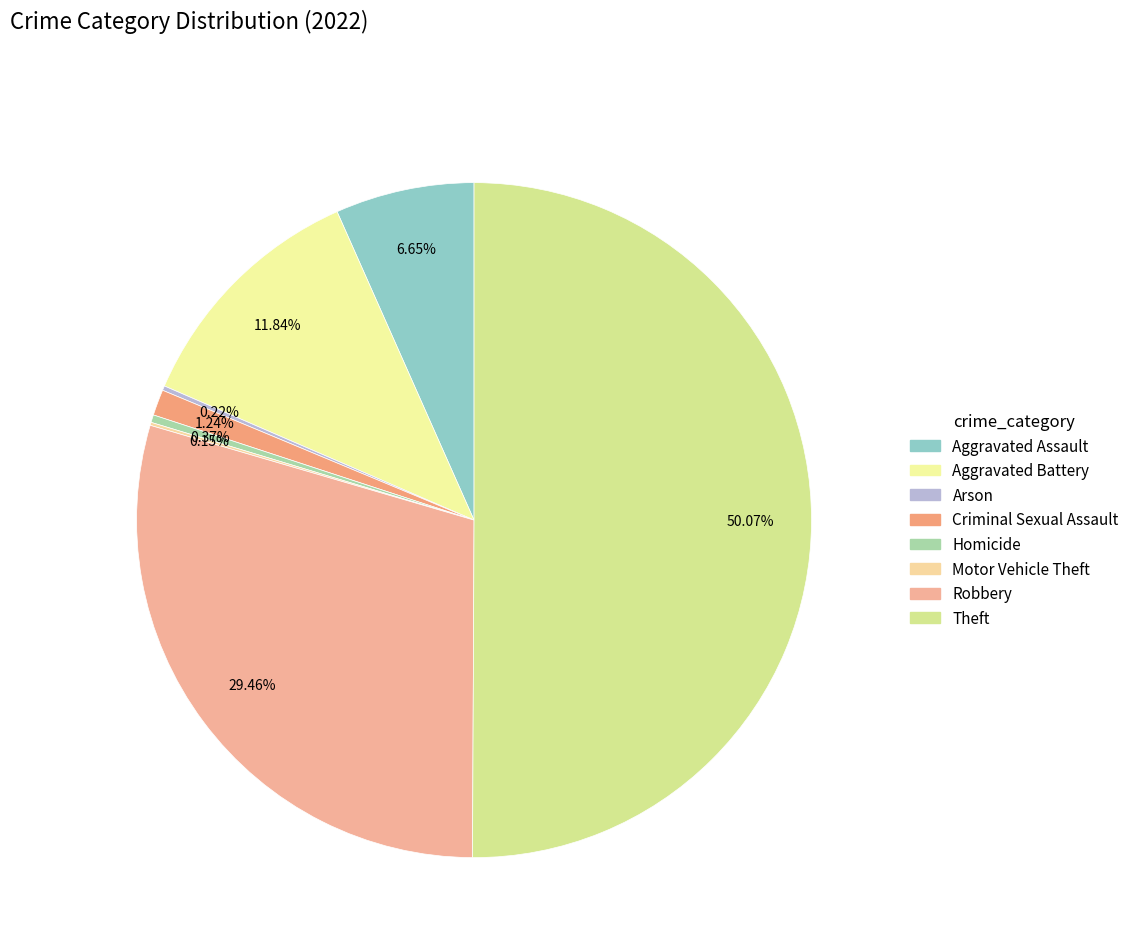

How many slices are in this pie chart?

8